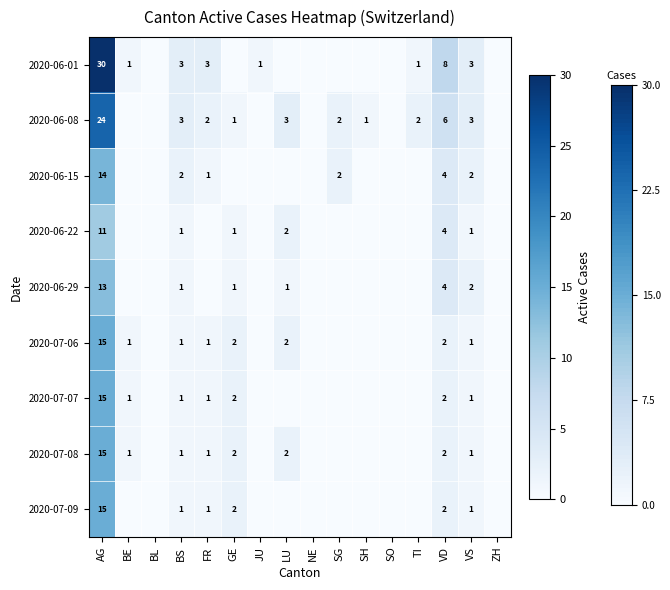

Which series changed the most between AG and VS?

2020-06-01